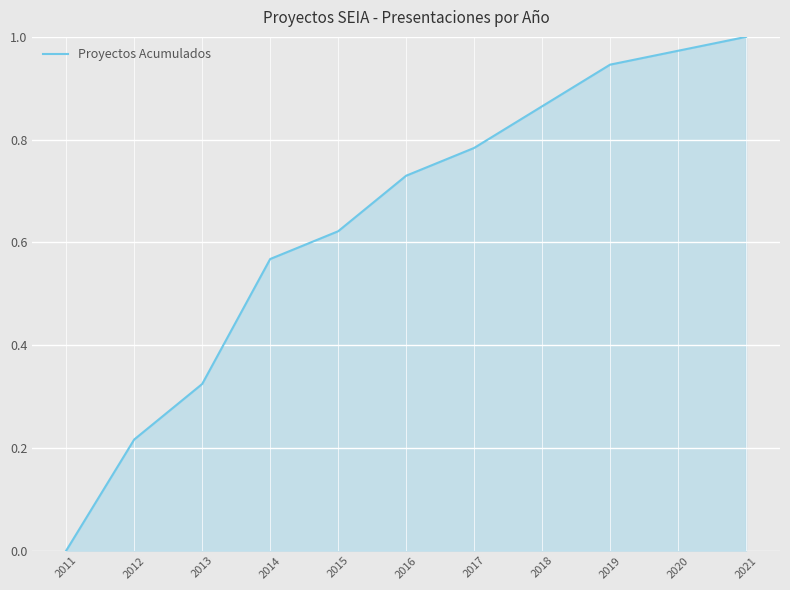

True or false: the data shows 0.3 at 2017.

False